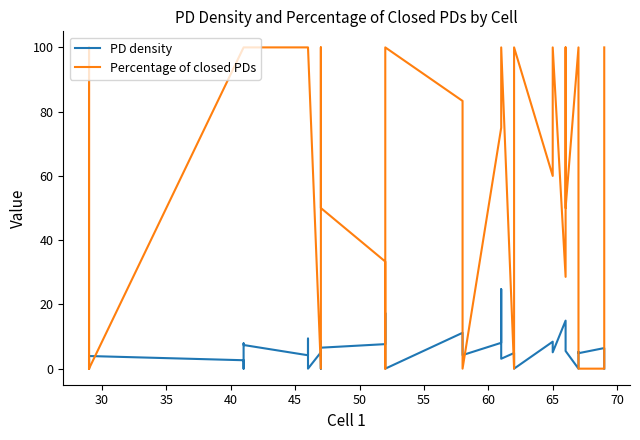

Is it true that PD density equals -17.1 at 39?

False